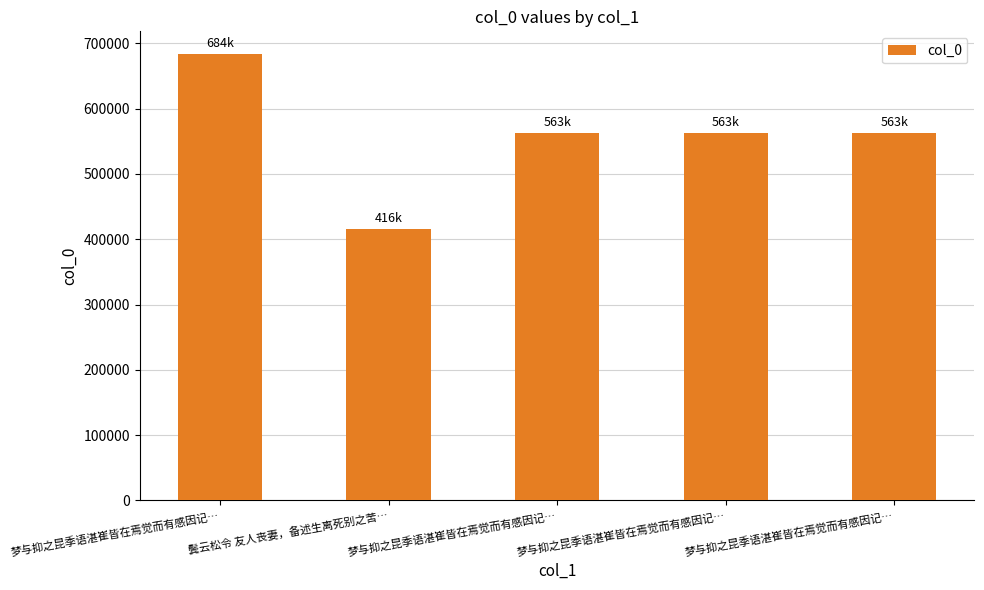

Reading right to left, transcribe all the data shown in this chart.

梦与抑之昆季语湛崔皆在焉觉而有感因记…=563483	梦与抑之昆季语湛崔皆在焉觉而有感因记…=563484	梦与抑之昆季语湛崔皆在焉觉而有感因记…=563482	鬓云松令 友人丧妻，备述生离死别之苦…=416209	梦与抑之昆季语湛崔皆在焉觉而有感因记…=684386